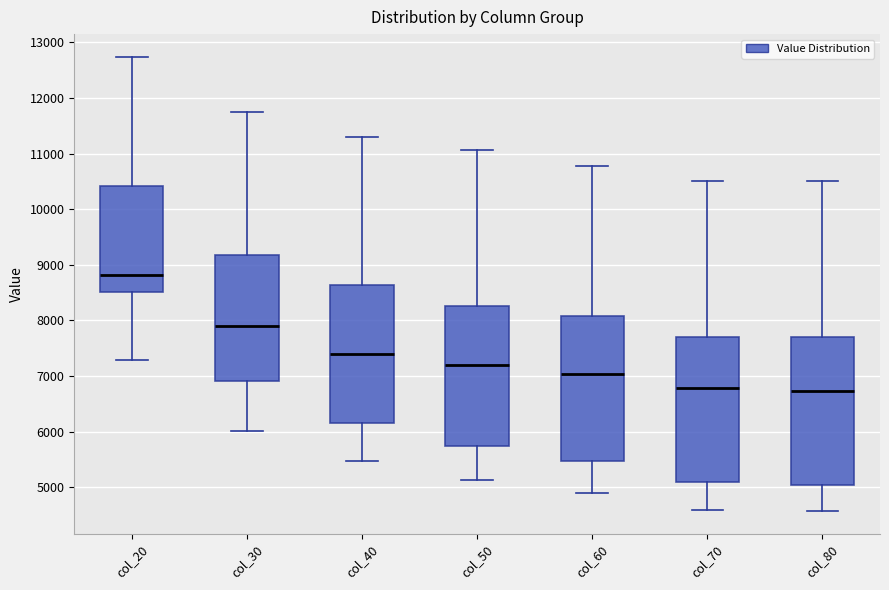

Reading left to right, transcribe this box plot: for each box, give where its median line is, the range the box spans, and where its two whiskers end, as read against the y-axis. The values are not printed on the chart, so give them approximately, as read against the axis.

col_20: median 8800, box 8500 to 10400, whiskers 7300 to 12700
col_30: median 7900, box 6900 to 9200, whiskers 6000 to 11700
col_40: median 7400, box 6200 to 8600, whiskers 5500 to 11300
col_50: median 7200, box 5800 to 8300, whiskers 5100 to 11100
col_60: median 7000, box 5500 to 8100, whiskers 4900 to 10800
col_70: median 6800, box 5100 to 7700, whiskers 4600 to 10500
col_80: median 6700, box 5000 to 7700, whiskers 4600 to 10500